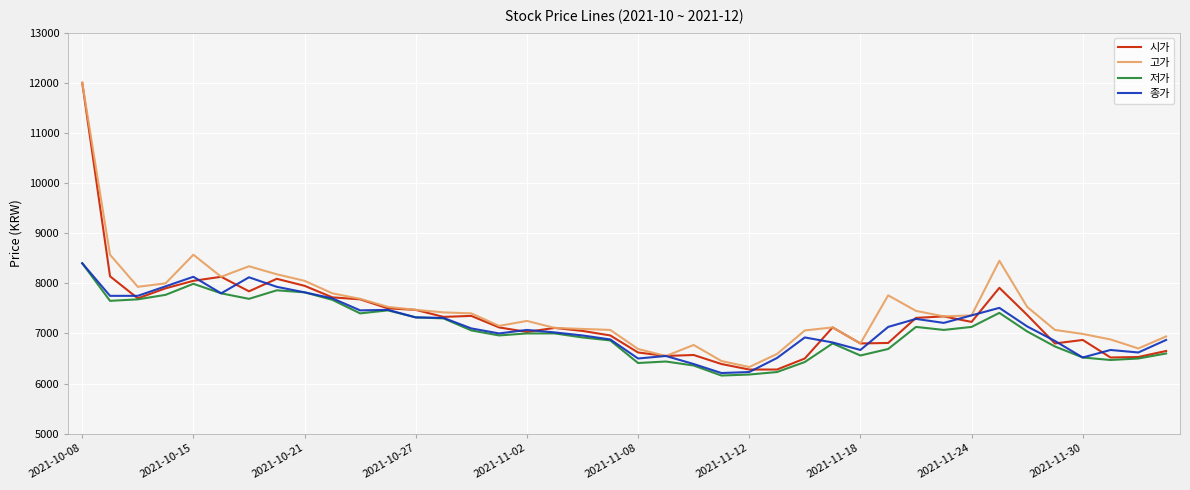

What is the minimum value shown in the chart?

6160